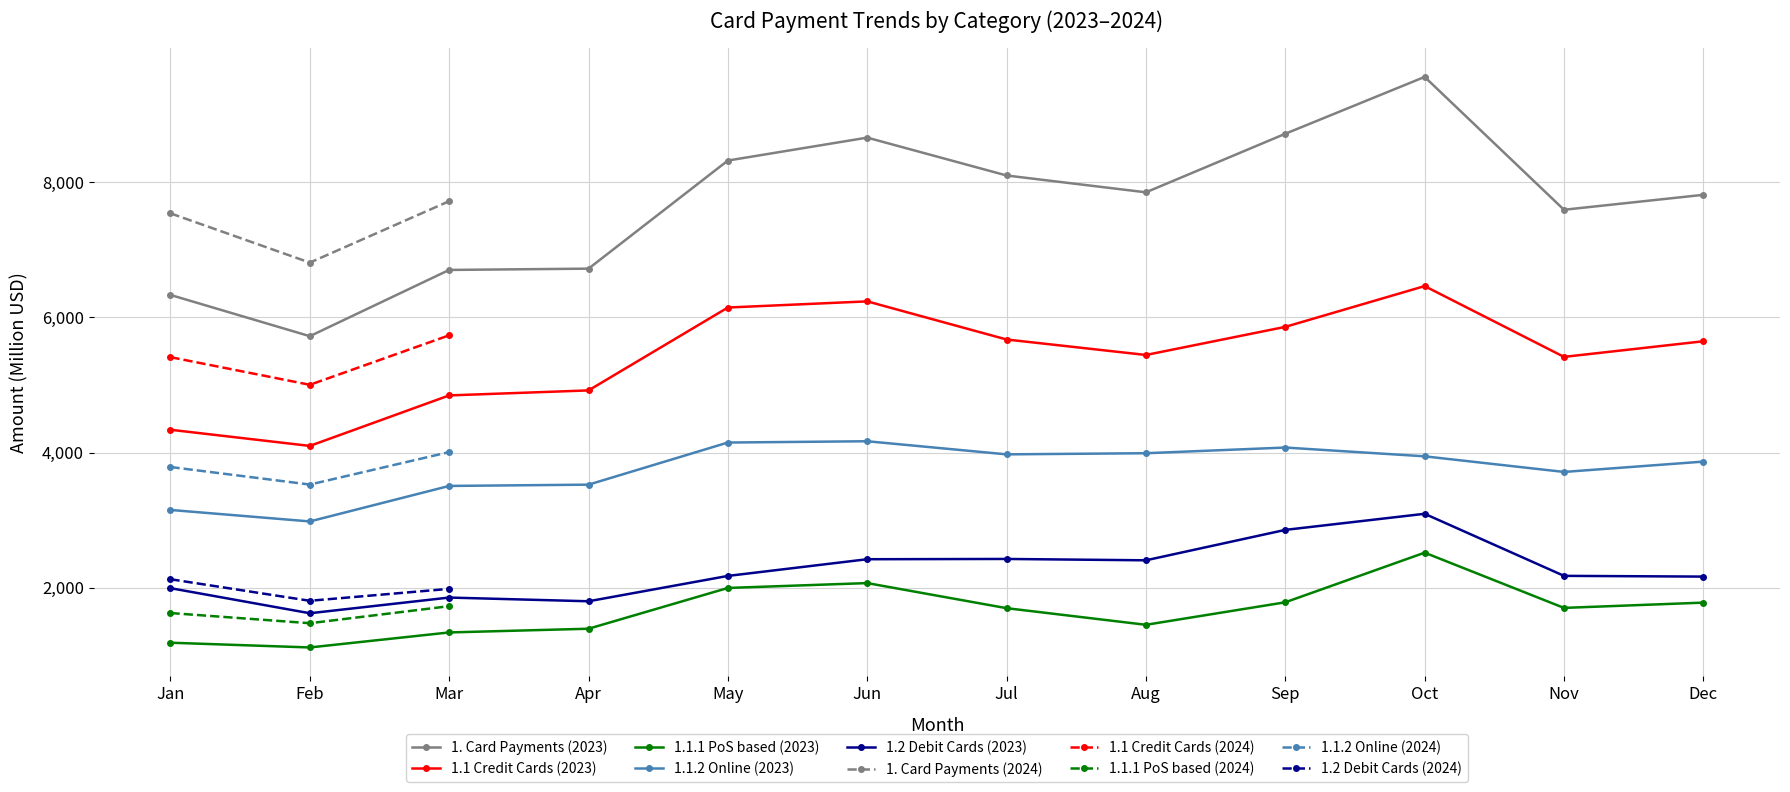

Reading left to right, what are all the values shown in this chart?

1. Card Payments 2023: Jan=6331	Feb=5721	Mar=6701	Apr=6720	May=8319	Jun=8658	Jul=8098	Aug=7849	Sep=8715	Oct=9556	Nov=7591	Dec=7812
1.1 Credit Cards 2023: Jan=4337	Feb=4098	Mar=4845	Apr=4919	May=6145	Jun=6236	Jul=5672	Aug=5443	Sep=5859	Oct=6462	Nov=5415	Dec=5646
1.1.1 PoS based 2023: Jan=1187	Feb=1117	Mar=1339	Apr=1394	May=1997	Jun=2069	Jul=1698	Aug=1452	Sep=1785	Oct=2519	Nov=1702	Dec=1780
1.1.2 Online 2023: Jan=3151	Feb=2981	Mar=3506	Apr=3525	May=4148	Jun=4167	Jul=3973	Aug=3990	Sep=4074	Oct=3944	Nov=3713	Dec=3866
1.2 Debit Cards 2023: Jan=1994	Feb=1623	Mar=1855	Apr=1800	May=2175	Jun=2422	Jul=2426	Aug=2406	Sep=2856	Oct=3094	Nov=2176	Dec=2165